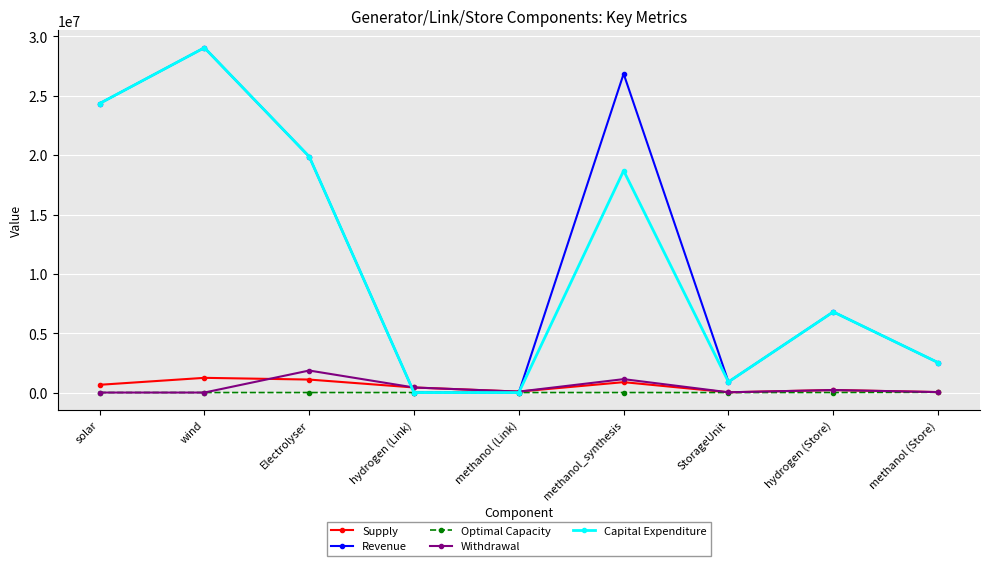

True or false: Withdrawal and Revenue intersect in this chart.

True